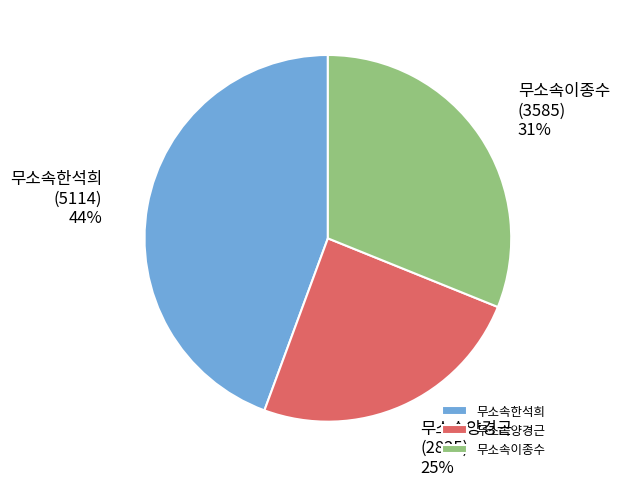

Which slice is the largest?

무소속한석희